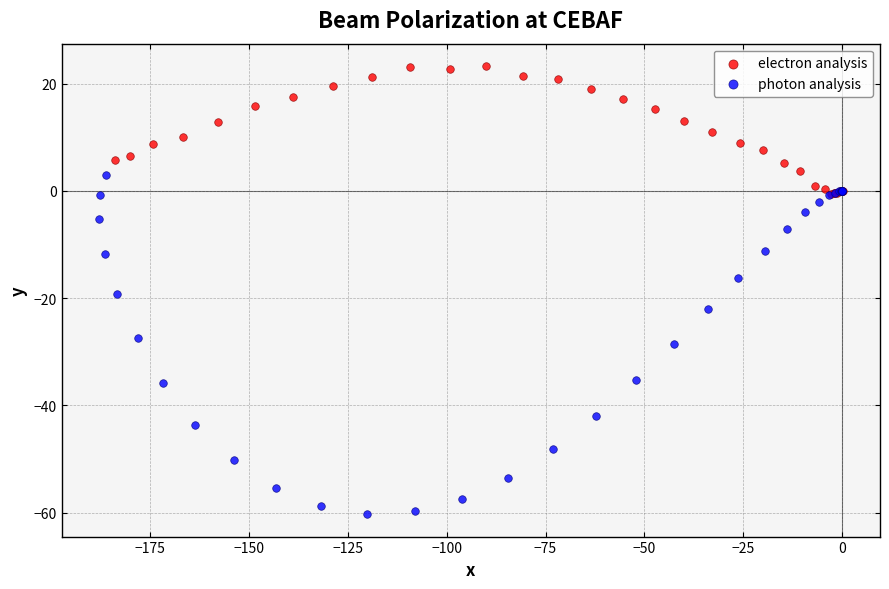

Which series reaches the minimum Y coordinate?

photon analysis